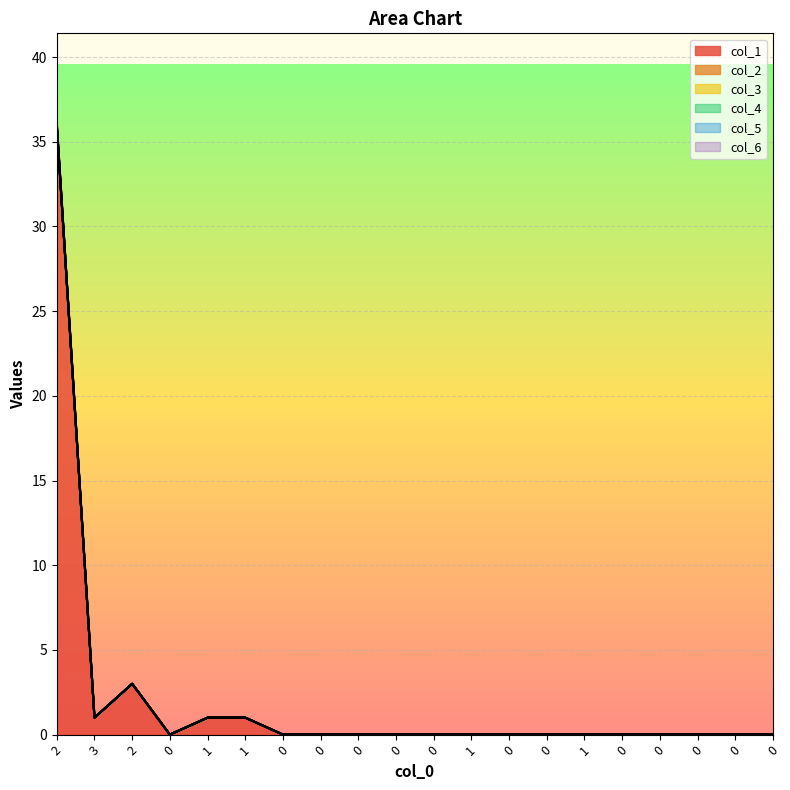

True or false: col_4 has more than 0 interior local peaks.

False